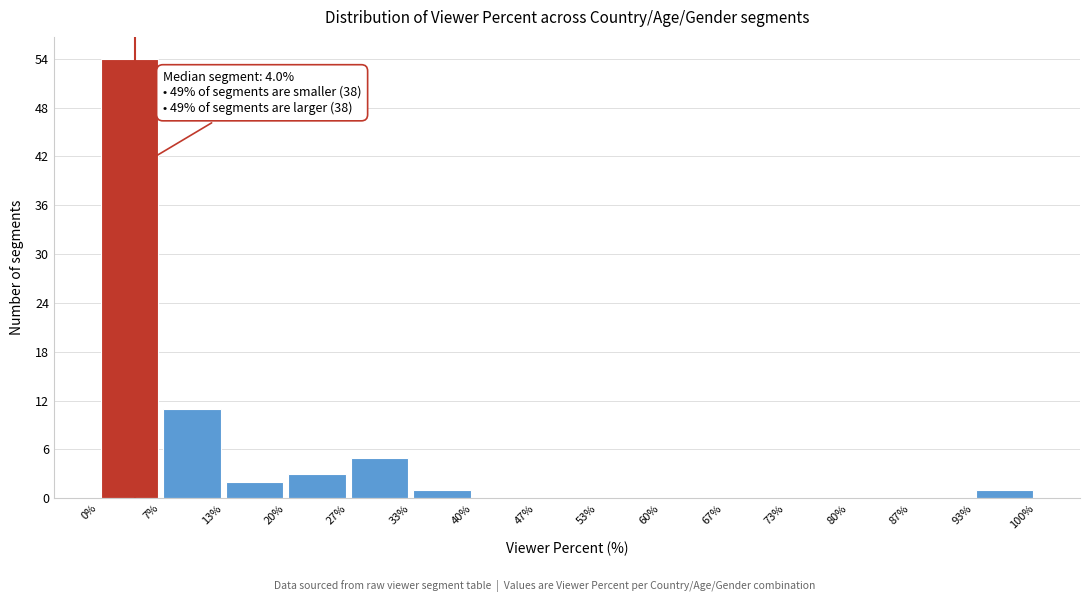

Over which range of the x-axis is the bar tallest?

0% to 7%